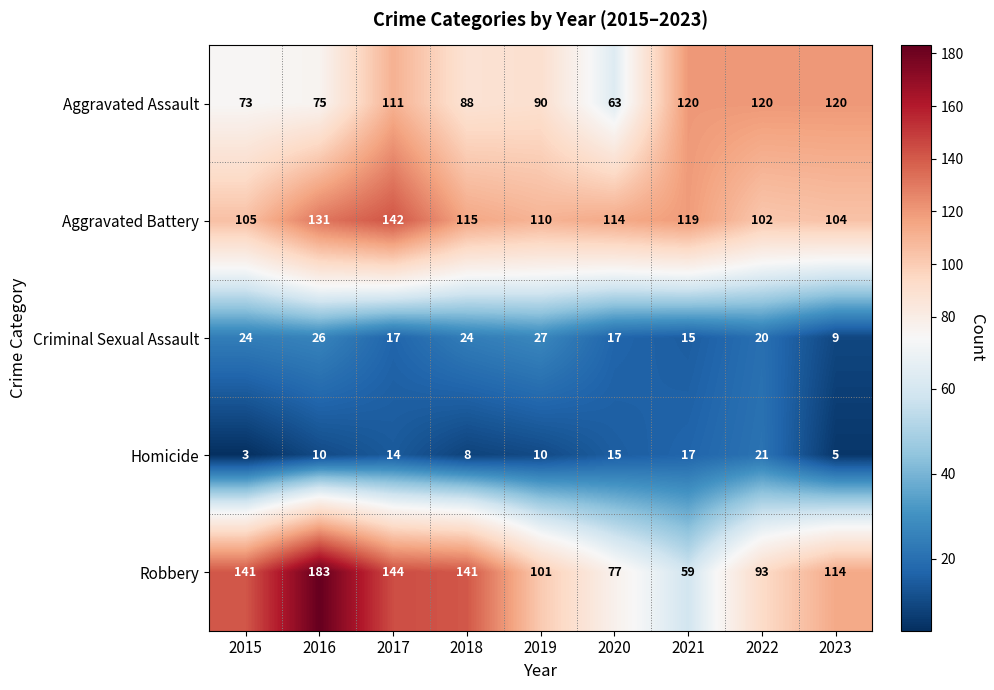

Is it true that Aggravated Assault equals 37 at 2017?

False